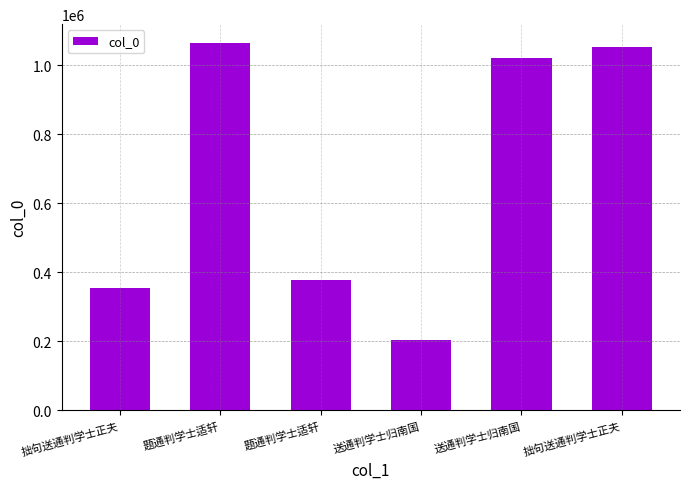

What is the ratio of the value at 题通判学士适轩 to the value at 题通判学士适轩?

0.4